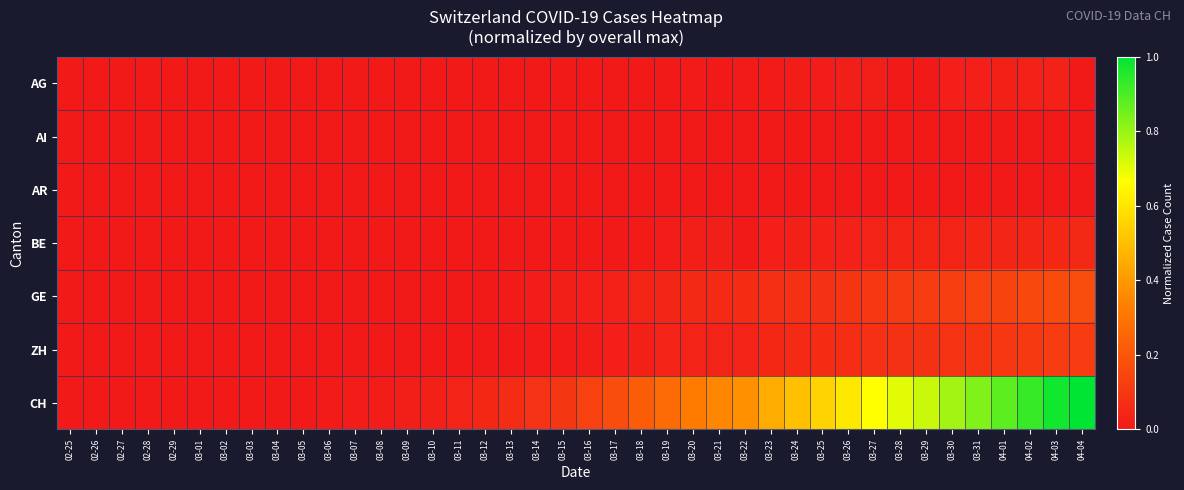

Which series has the widest spread of values?

CH